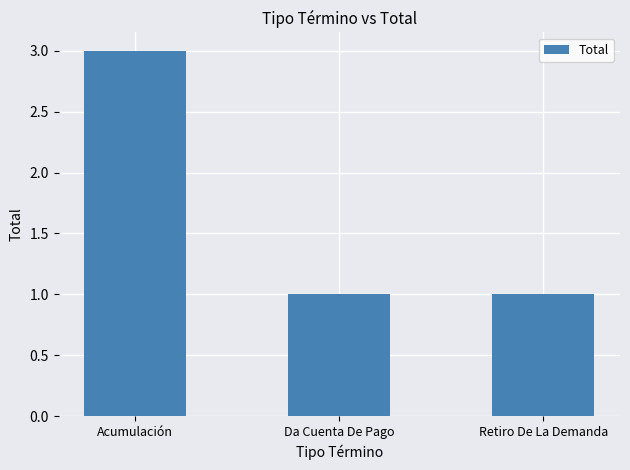

How many series are shown in this chart?

1